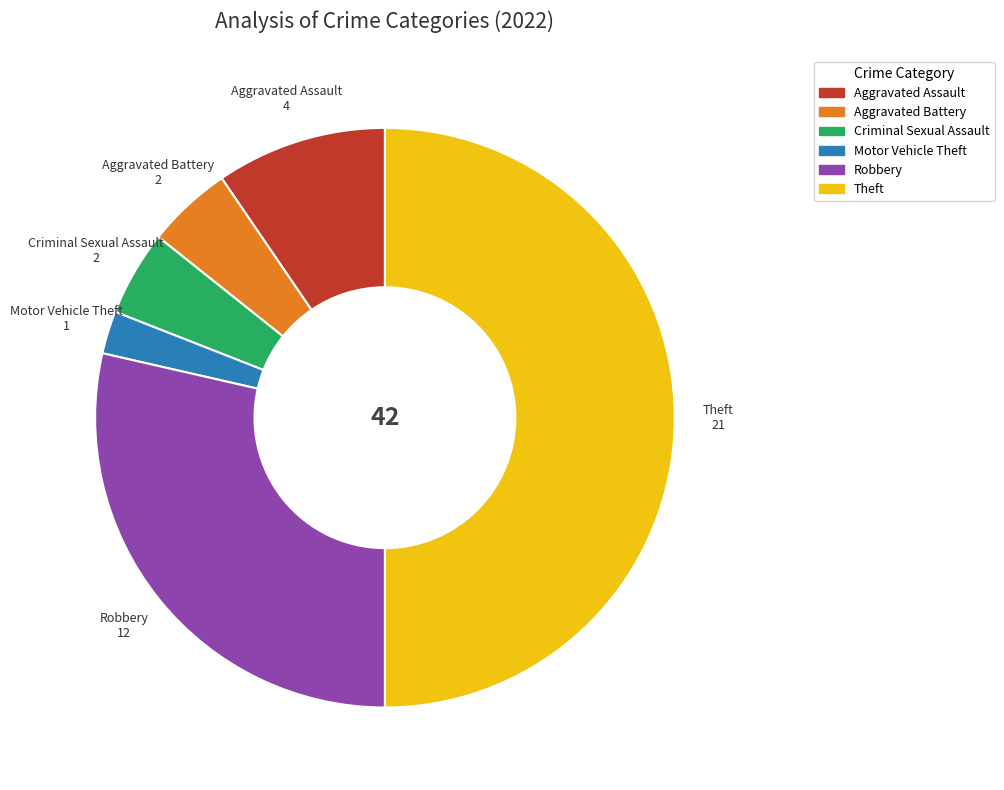

Do Aggravated Assault and Motor Vehicle Theft together represent more than half of the pie?

No